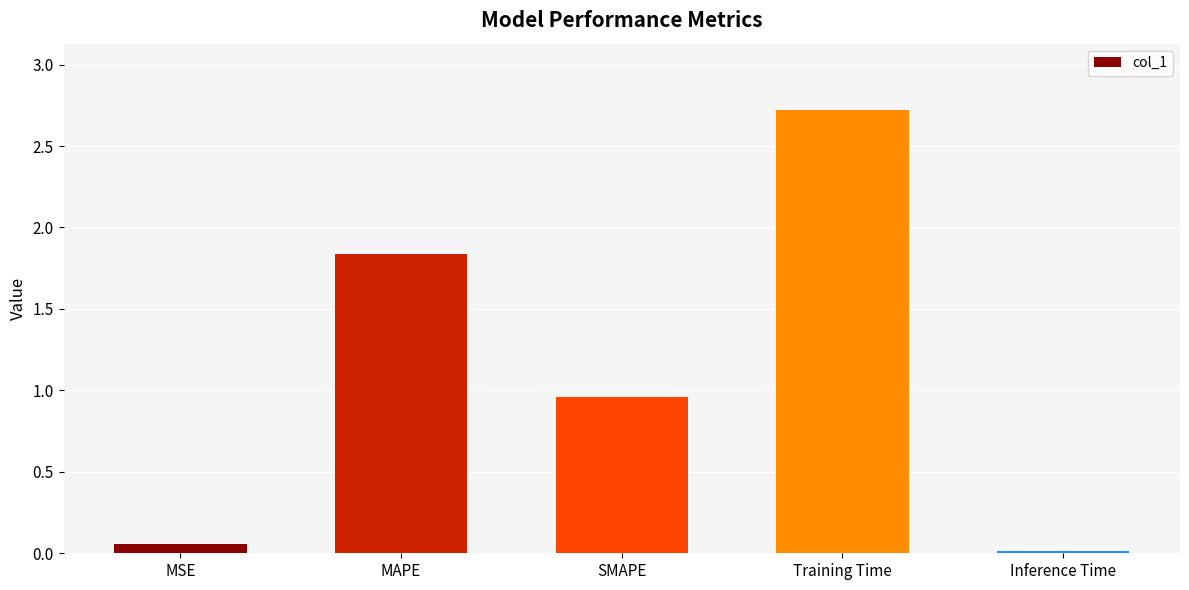

The chart shows a value of 0.8 at Training Time. True or false?

False